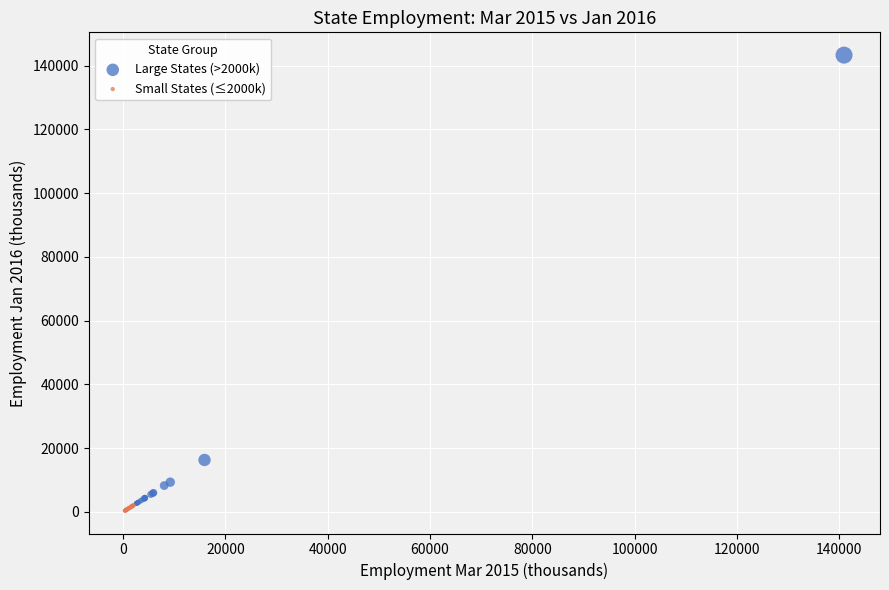

Which series has the widest spread of Y values?

Large States (>2000k)